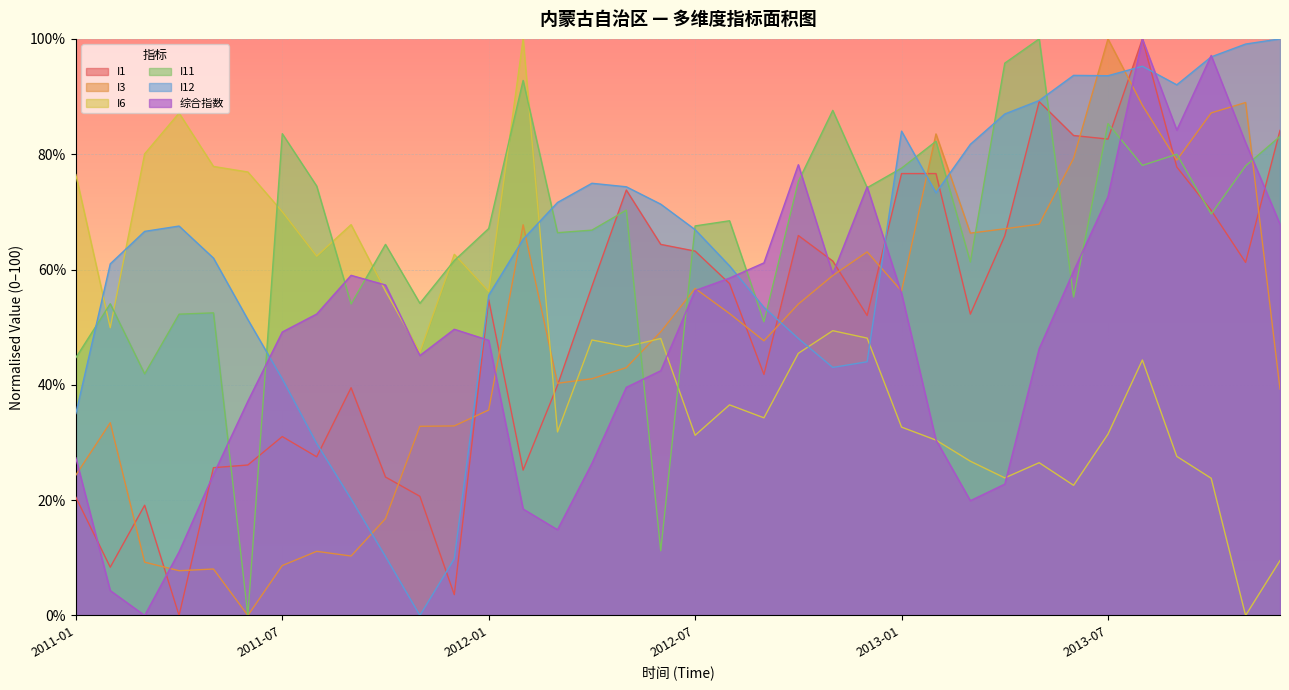

List the series in order of their peak value, lowest first.

I1, I3, I6, I11, I12, 综合指数